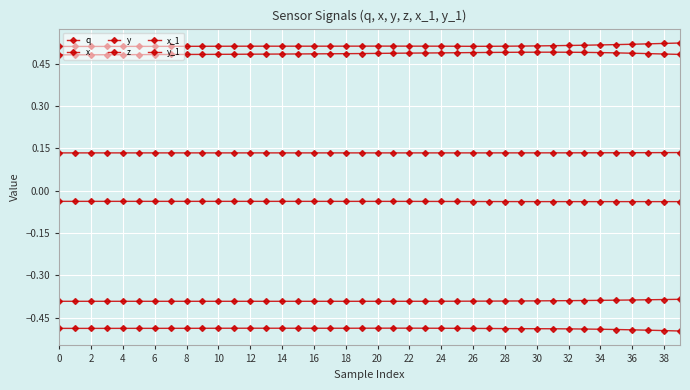

Which category has the highest value across all series?

39